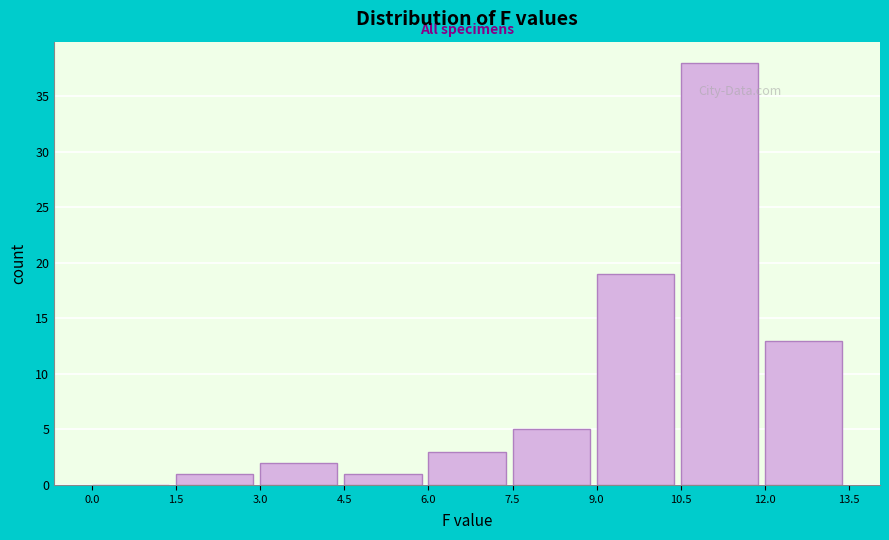

Reading left to right, transcribe this chart: for each bar, give the range it covers on the x-axis and its height. The values are not printed on the chart, so give them approximately, as read against the axis.

0.0 to 1.5: 0
1.5 to 3.0: 1
3.0 to 4.5: 2
4.5 to 6.0: 1
6.0 to 7.5: 3
7.5 to 9.0: 5
9.0 to 10.5: 19
10.5 to 12.0: 38
12.0 to 13.5: 13